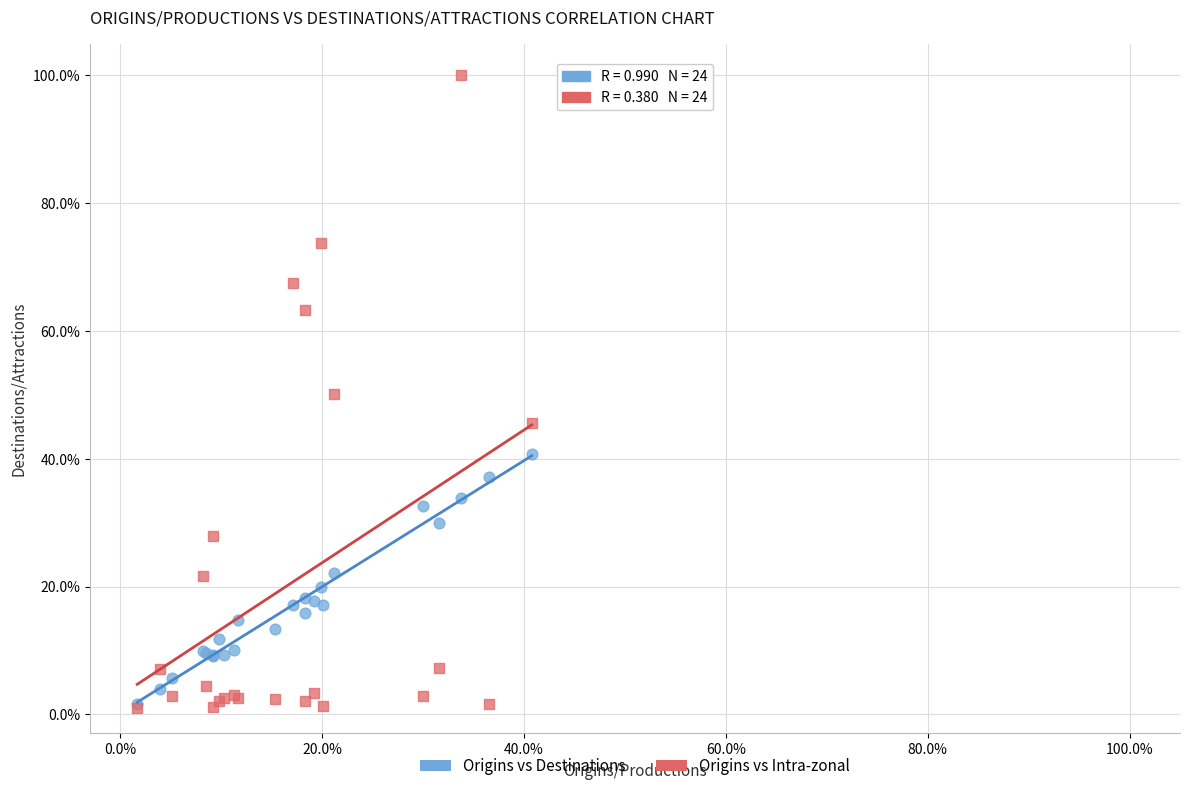

Which series has the largest Y range (max minus min)?

Origins vs Intra-zonal